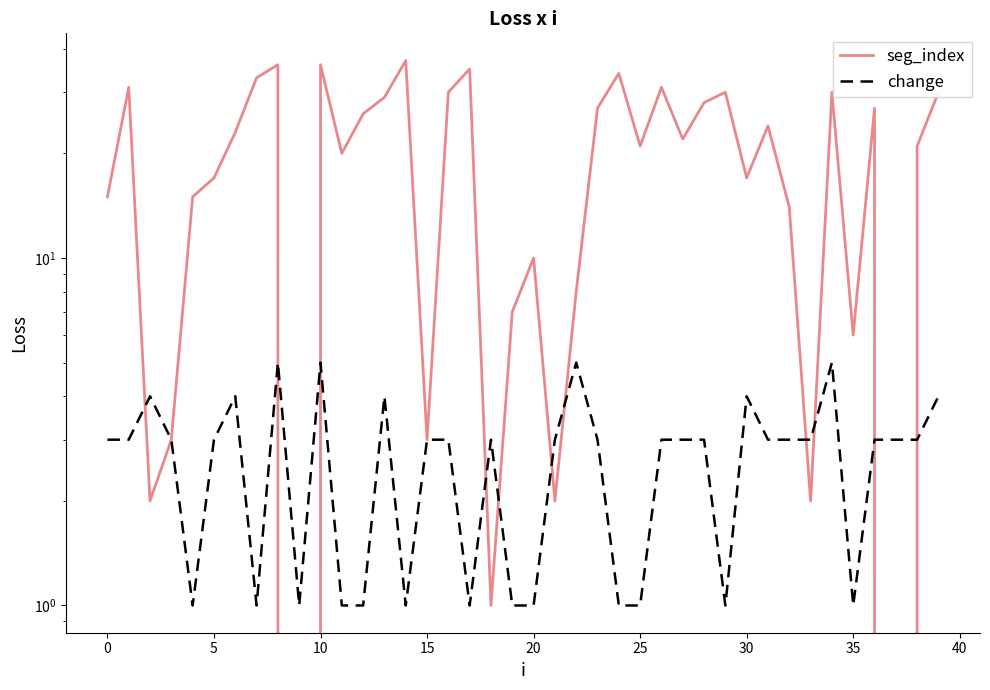

Is the value of change at 16 greater than the value of seg_index at 26?

No